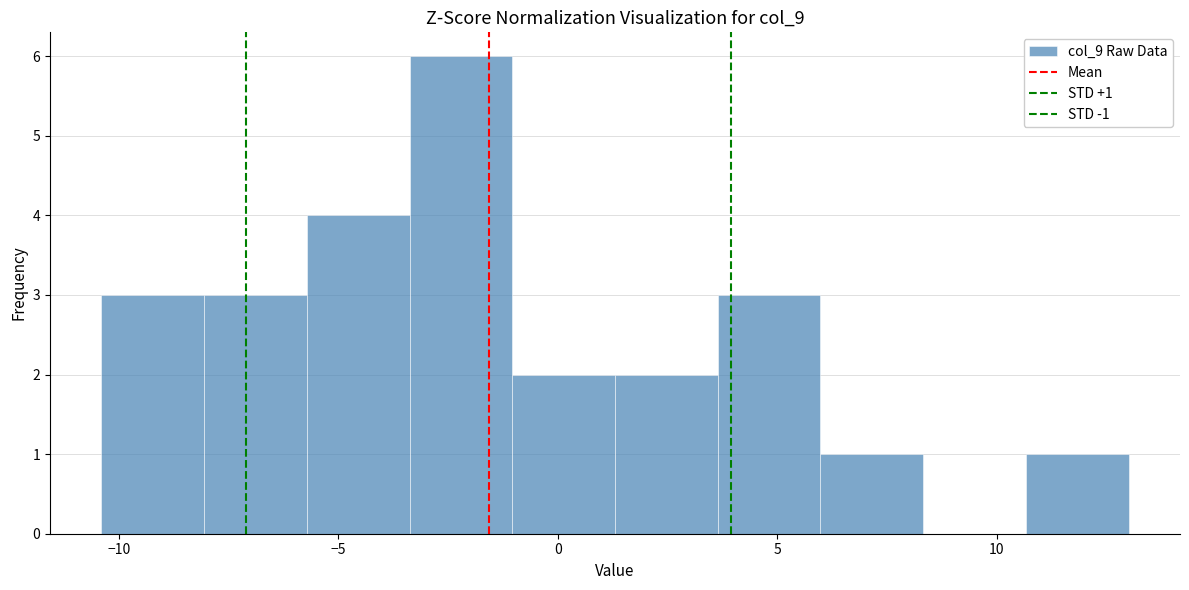

Which range on the x-axis has the tallest bar?

-3.5 to -1.0